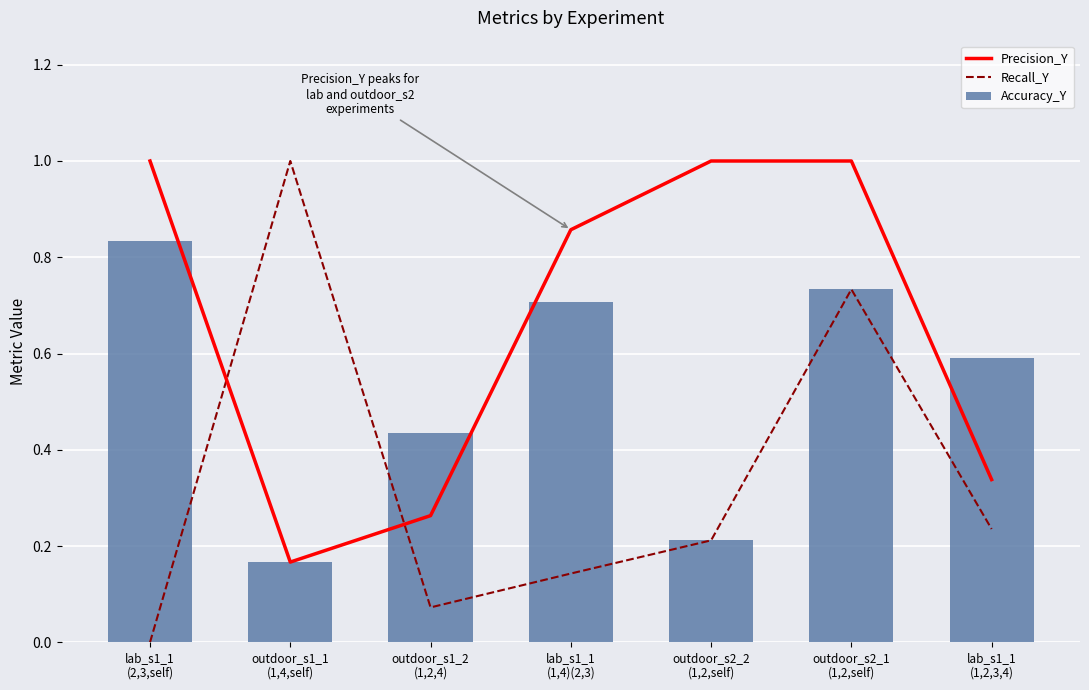

List the series in order of their overall mean, highest first.

Precision_Y, Accuracy_Y, Recall_Y